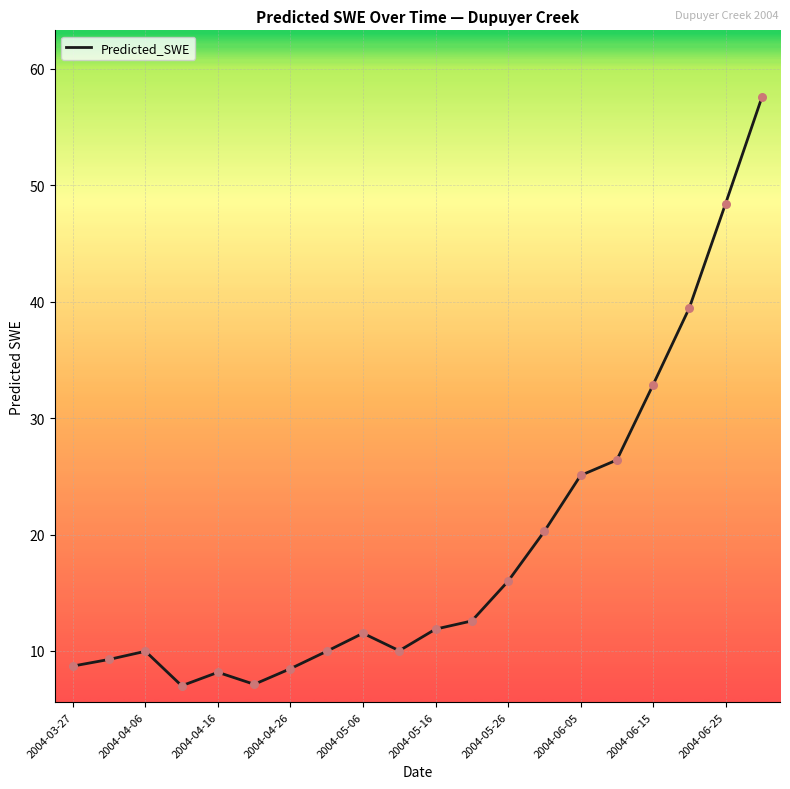

What is the difference between the maximum and minimum values?

50.6